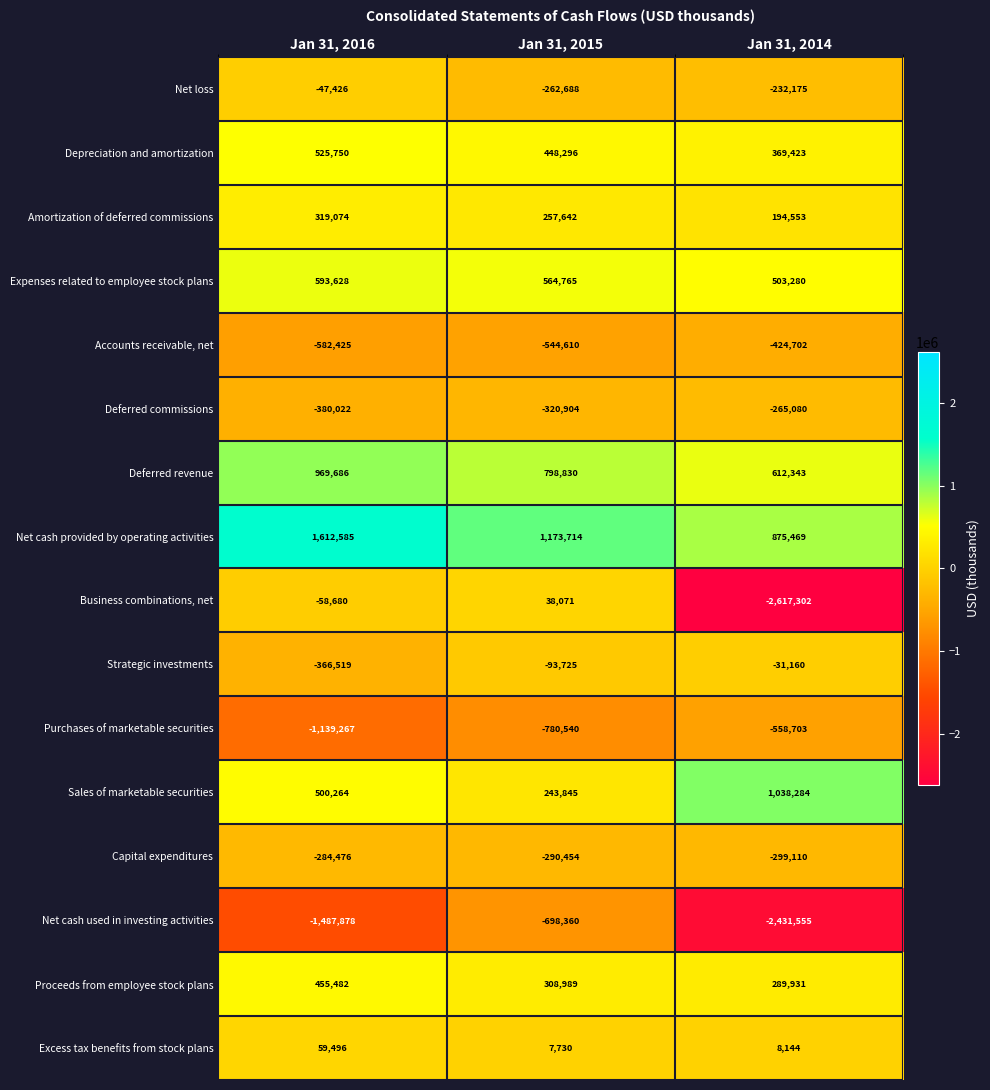

Which label corresponds to the largest value in the chart?

Jan 31, 2016